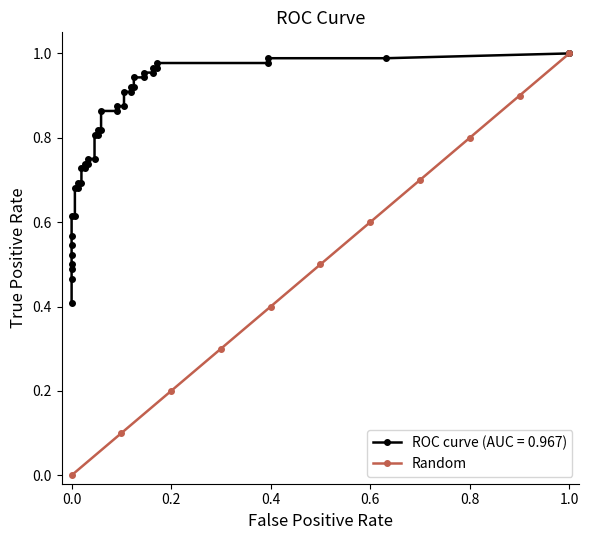

What is the highest value of the Random series?

1.0